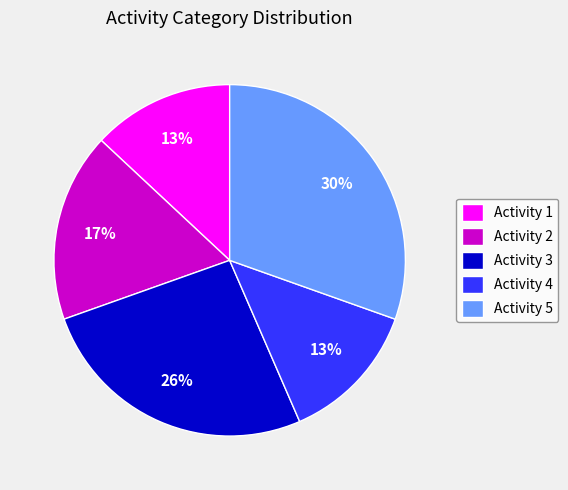

How many segments does this pie chart have?

5